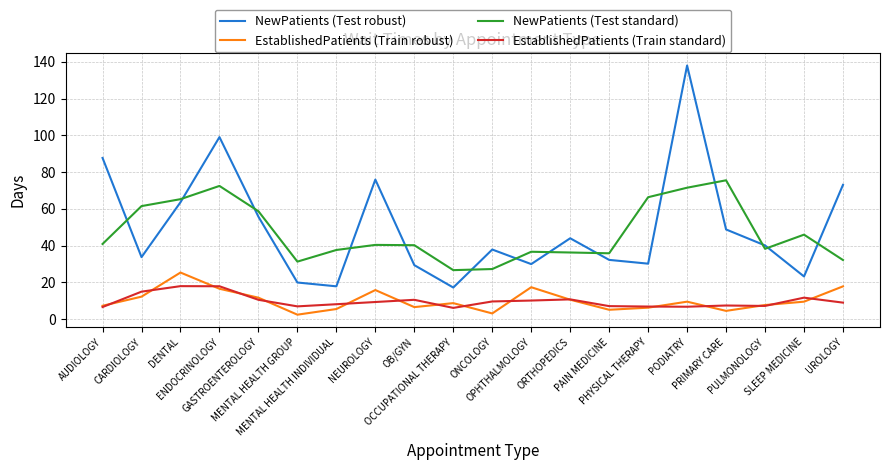

Where does the EstablishedPatients (Train robust) series first go above 9?

CARDIOLOGY